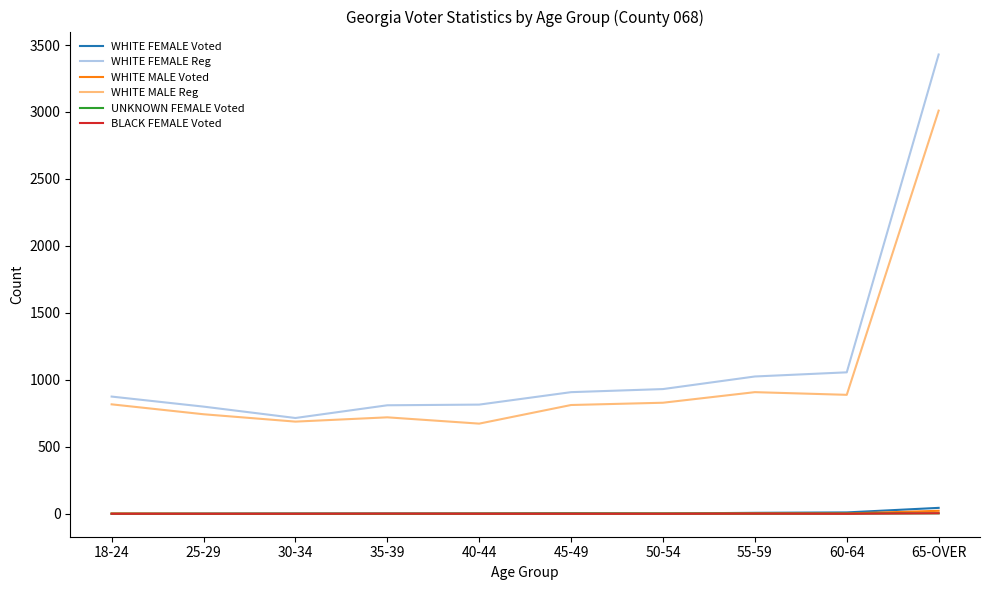

What is the difference between the maximum and minimum values in the WHITE FEMALE Voted series?

44